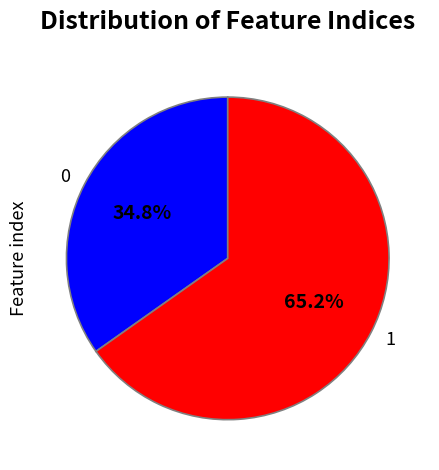

To the nearest percent, what is the combined percentage of 0 and 1?

100%